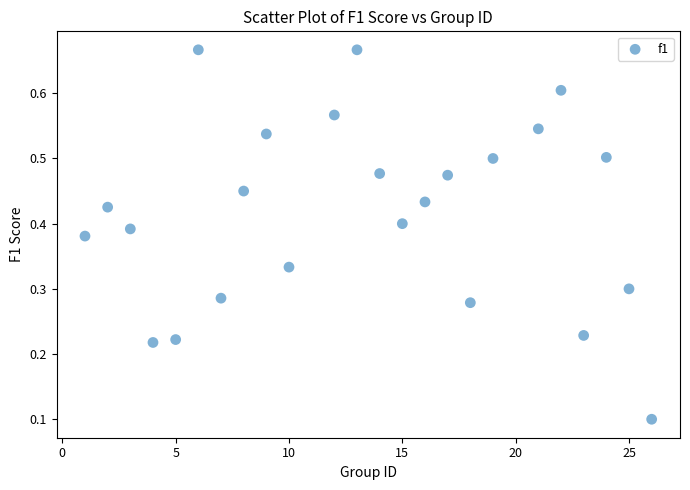

What is the range of X values (max minus min)?

25.0